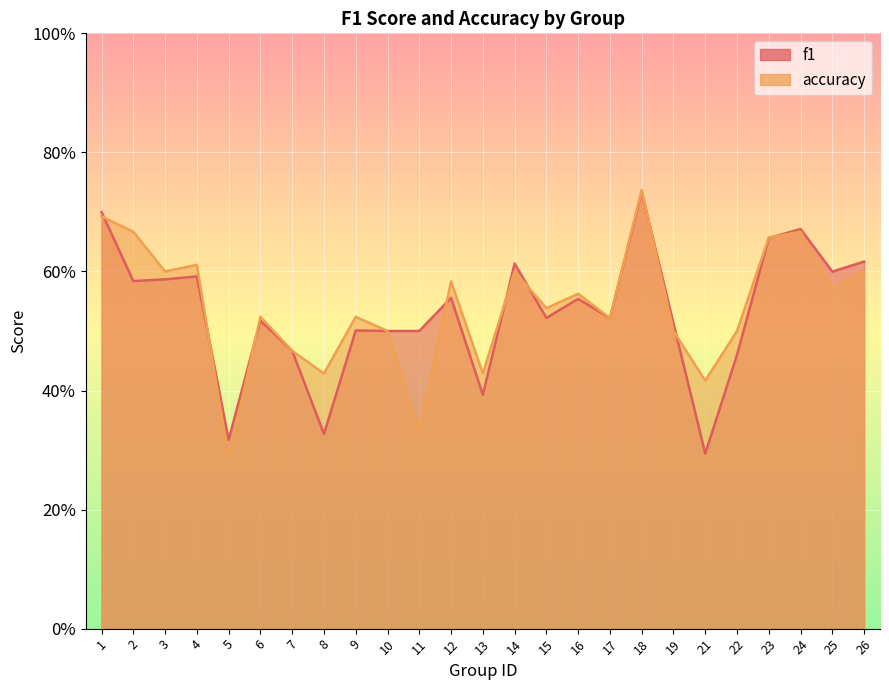

The value of accuracy at 19 is 0.5. True or false?

True